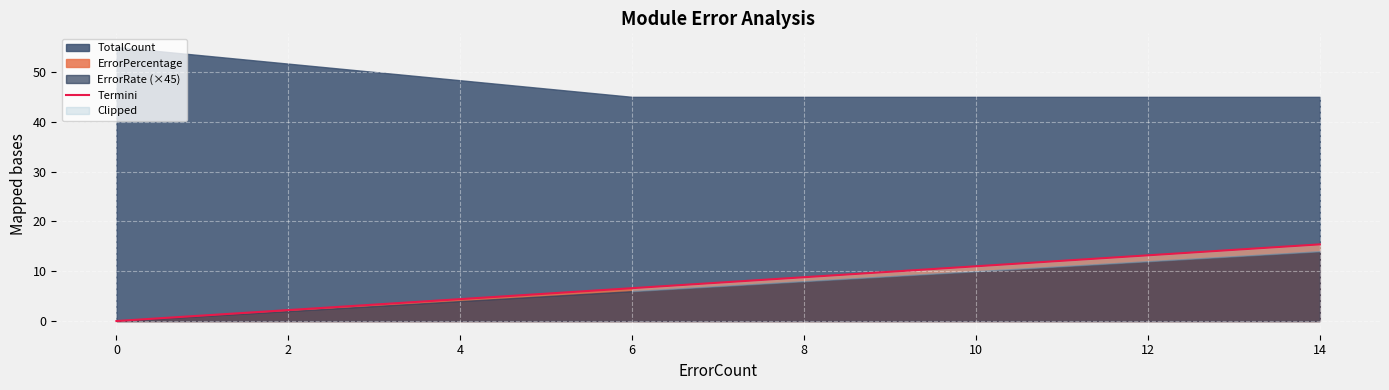

Reading left to right, extract all data points from this chart.

0.0	0.0	0.0	6.6	7.7	8.8	11.0	11.0	12.1	13.2	14.3	15.4